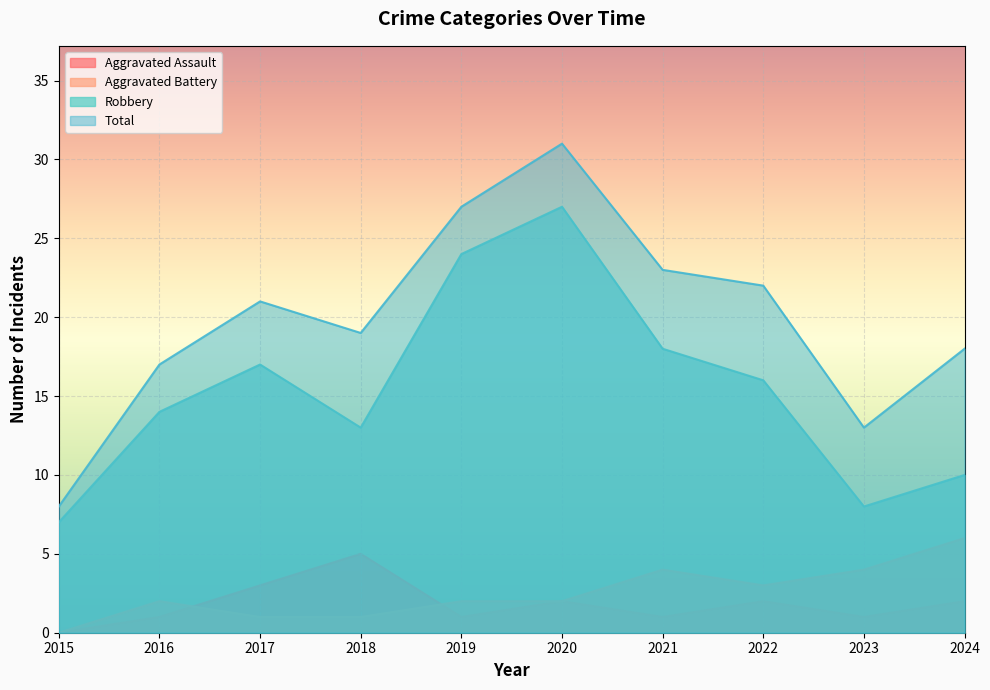

What is the difference between the Robbery values at 2017 and 2018?

4